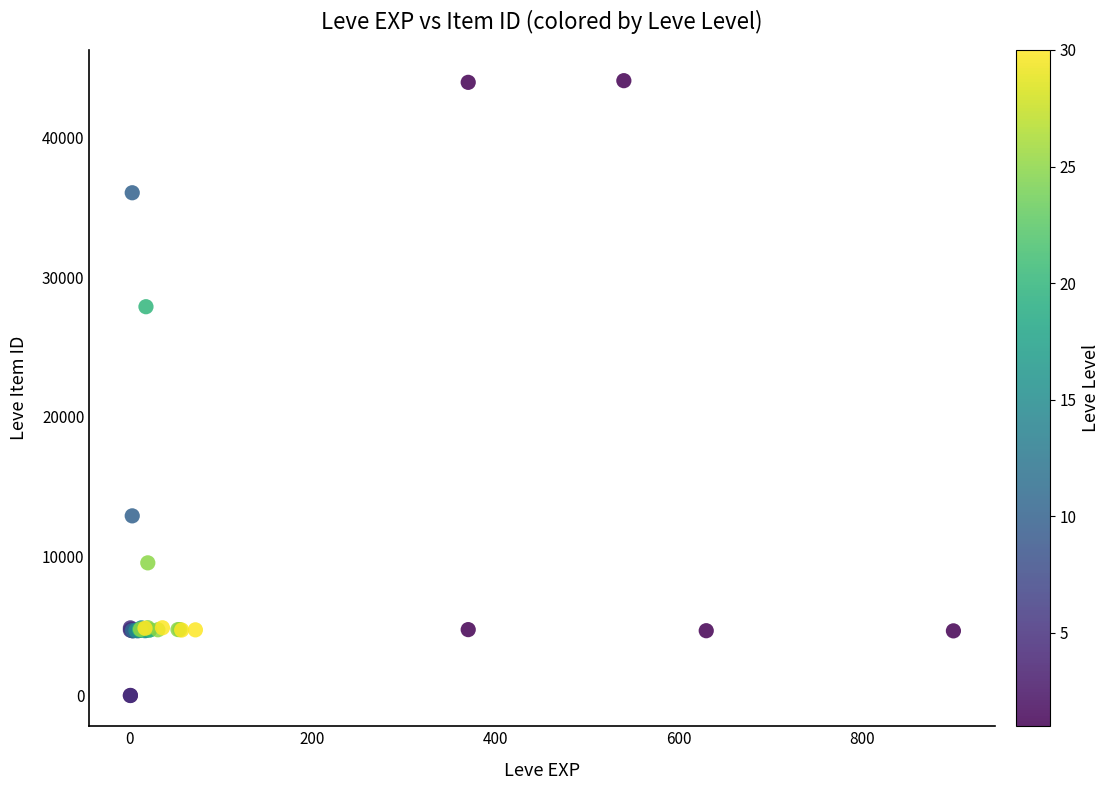

What Y value in the scatter plot is closest to 22048?

27884